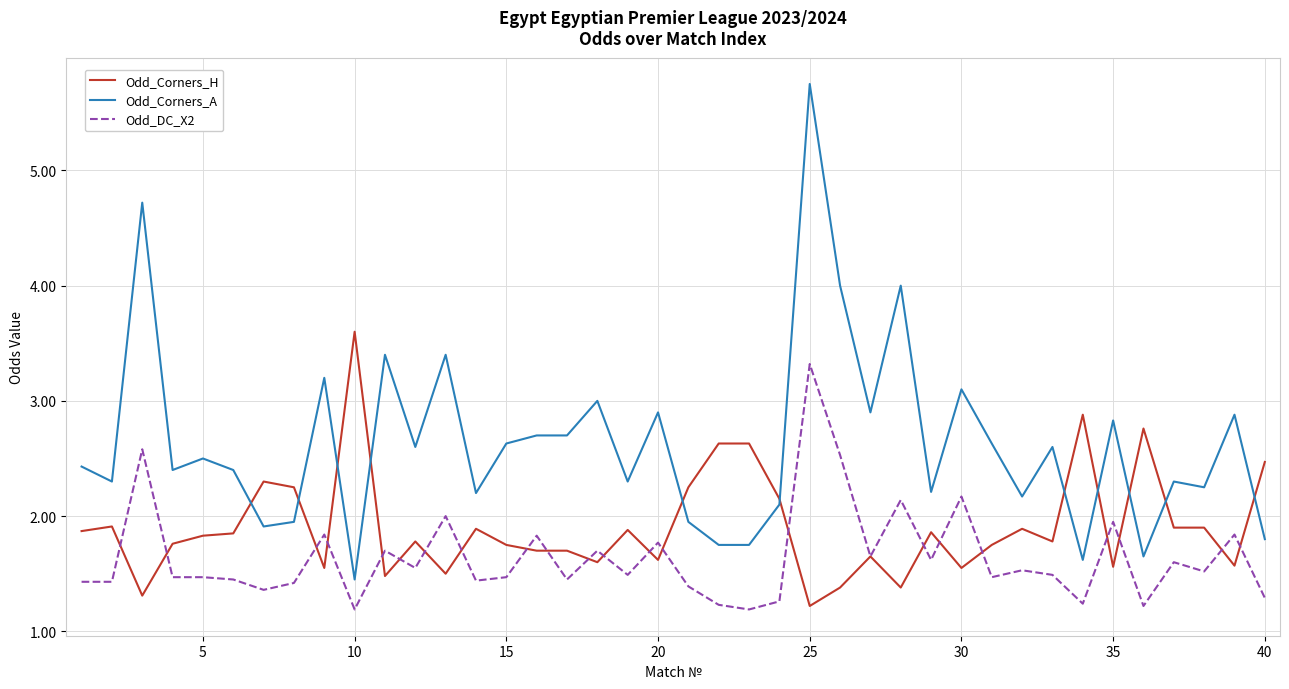

What is the sum of all Odd_Corners_A values?

105.3